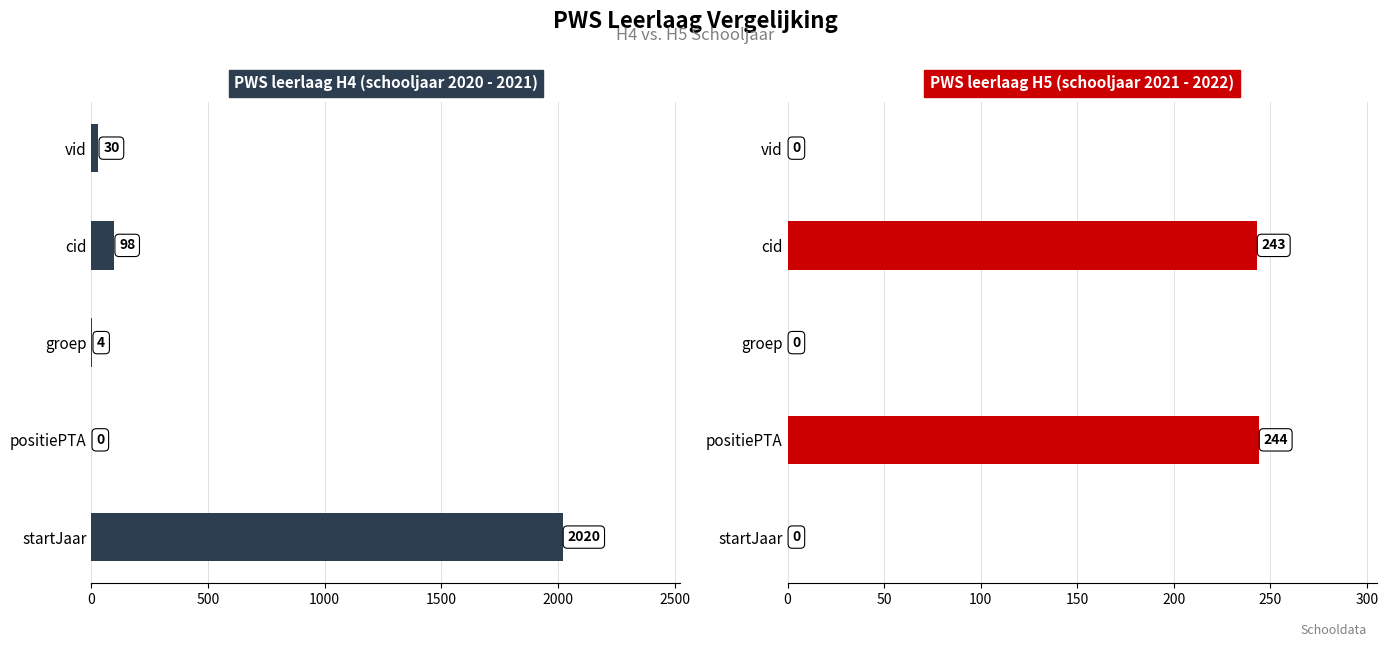

What is the difference between the second highest and minimum values in the PWS leerlaag H5 (schooljaar 2021 - 2022) series?

243